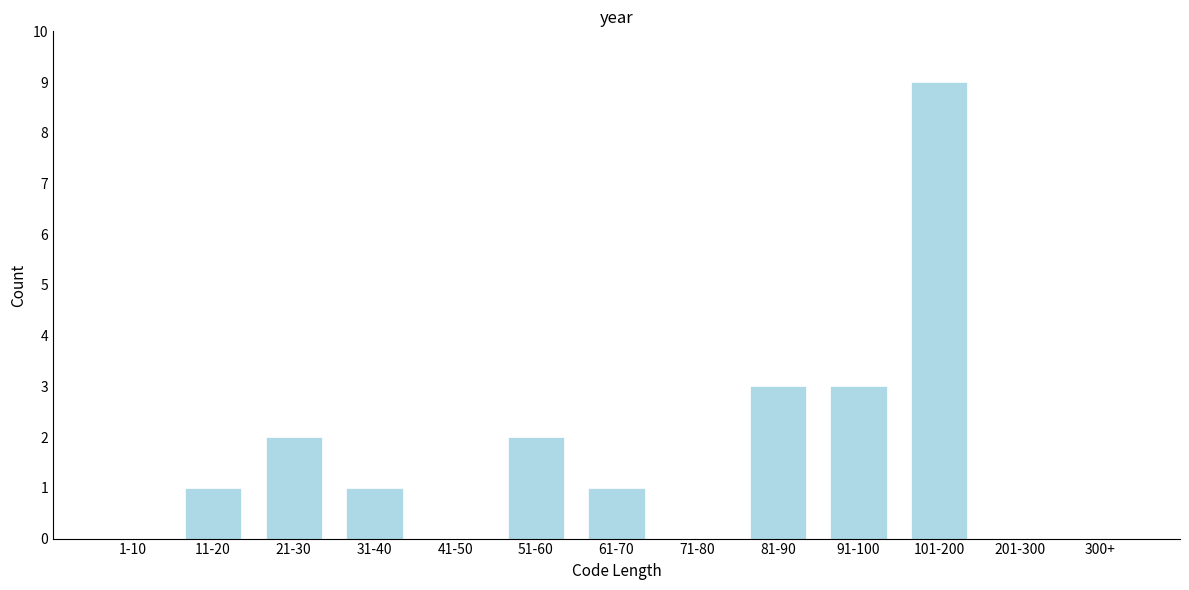

Reading right to left, what are all the values shown in this chart?

300+=0	201-300=0	101-200=9	91-100=3	81-90=3	71-80=0	61-70=1	51-60=2	41-50=0	31-40=1	21-30=2	11-20=1	1-10=0